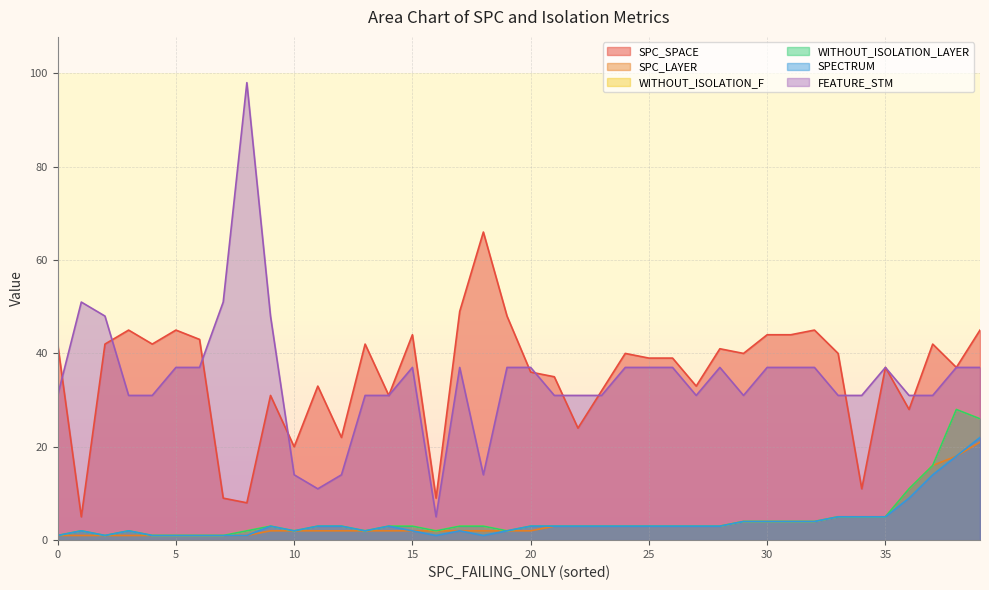

What is the value of the SPC_LAYER point at the 21st from the left?

4